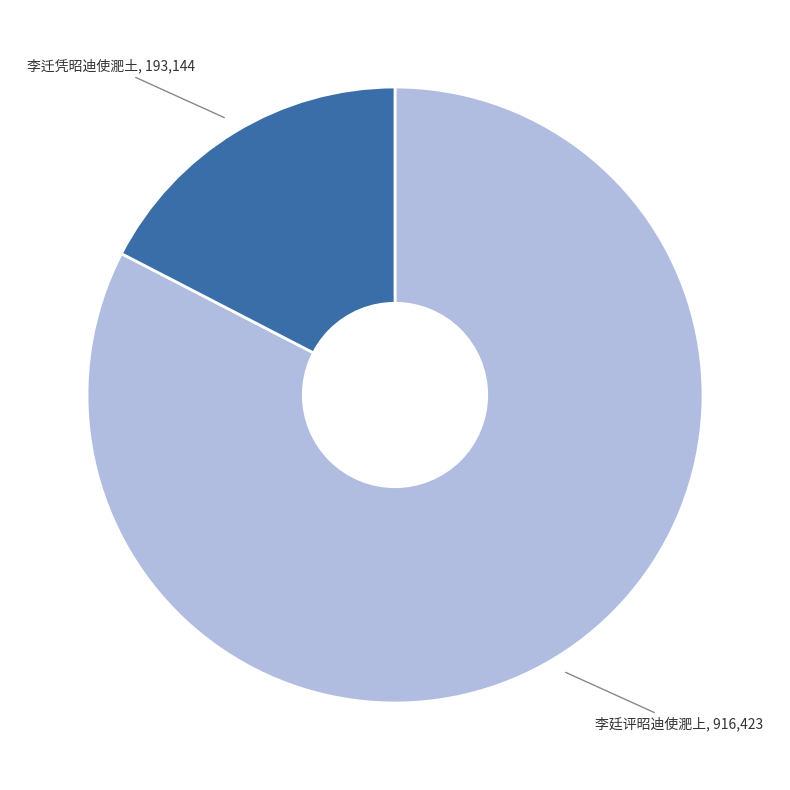

Is there a majority slice in this chart?

Yes